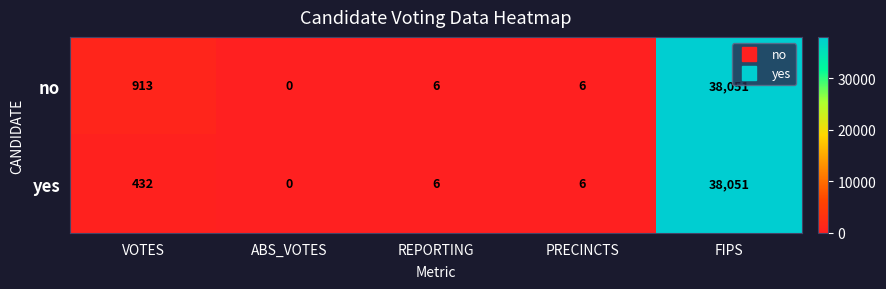

Is it true that no equals 1214 at VOTES?

False